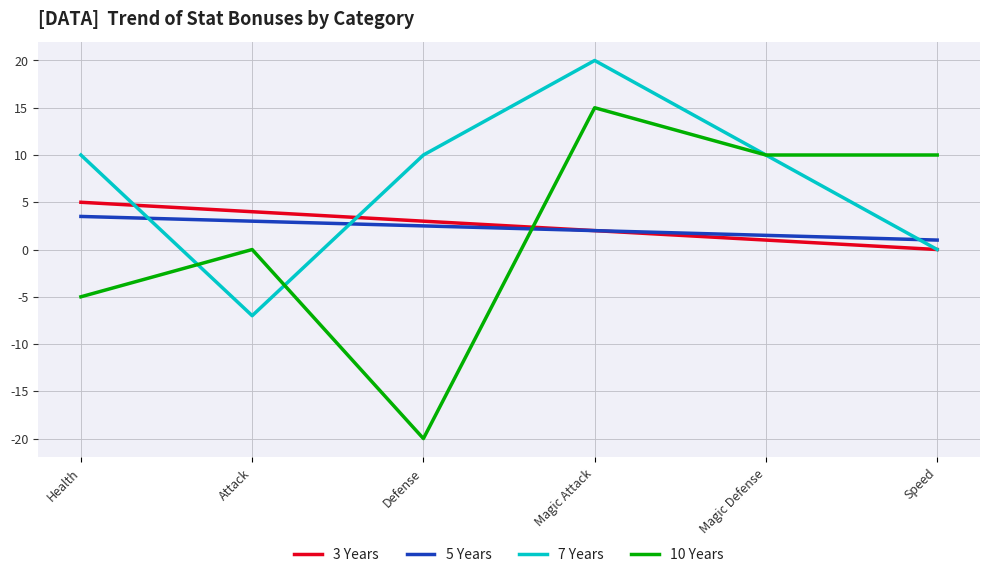

What is the approximate value of 5 Years at Attack?

3.0